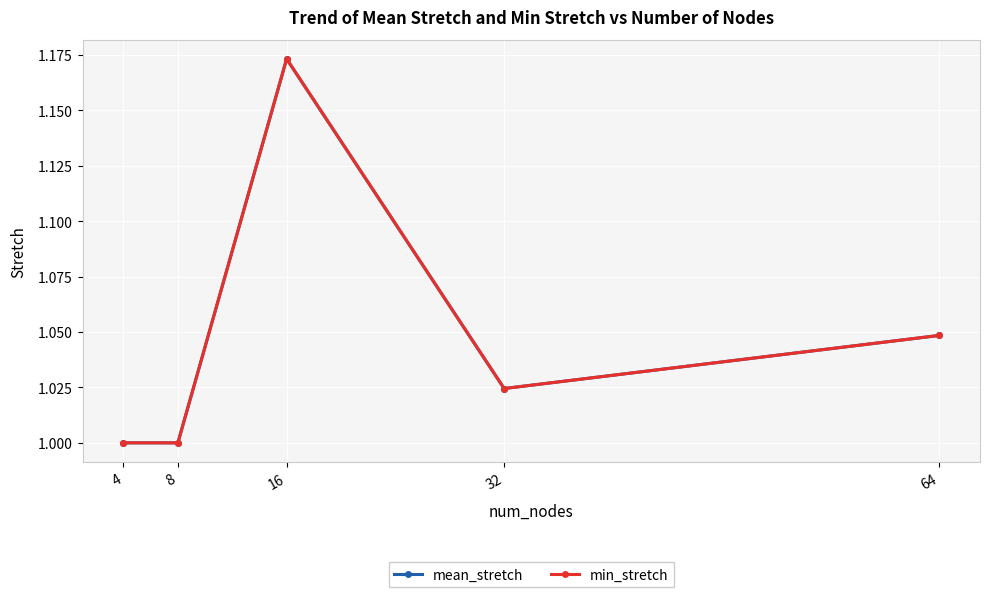

Is this an area chart (filled region under the line)?

No